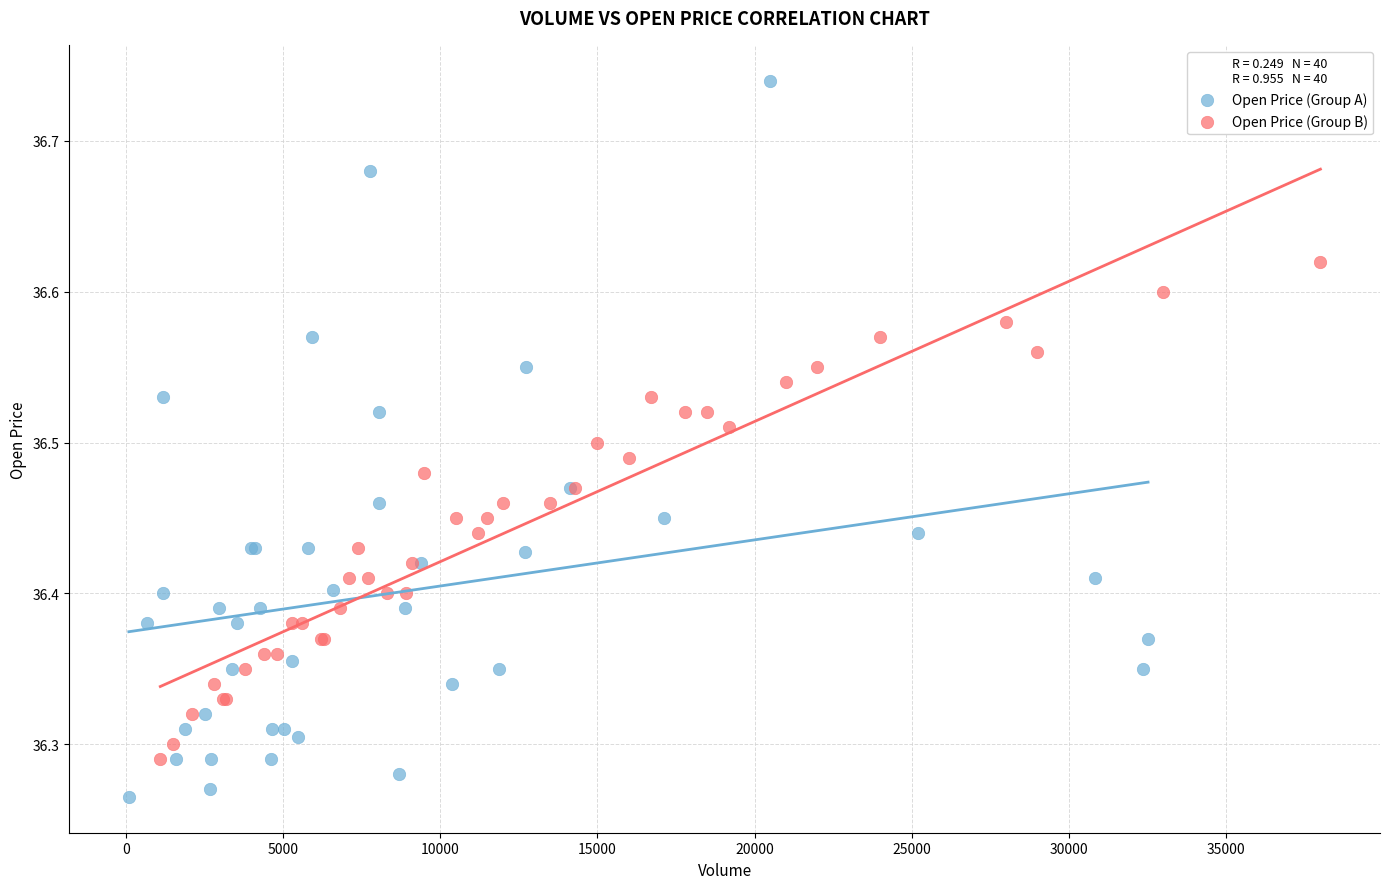

Which series has the widest spread of Y values?

Open Price (Group A)